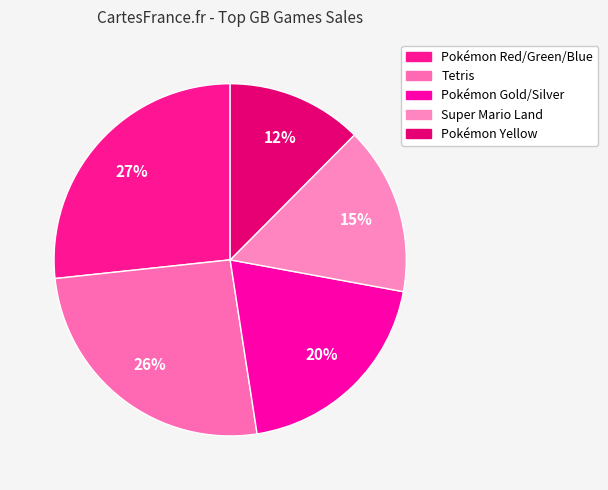

How many slices are in this pie chart?

5